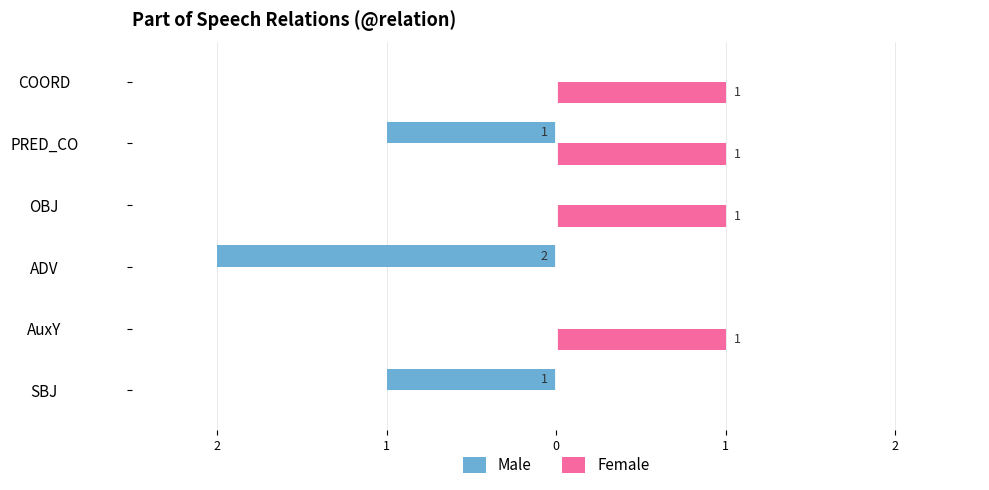

What are all the series names shown in the legend?

Male, Female